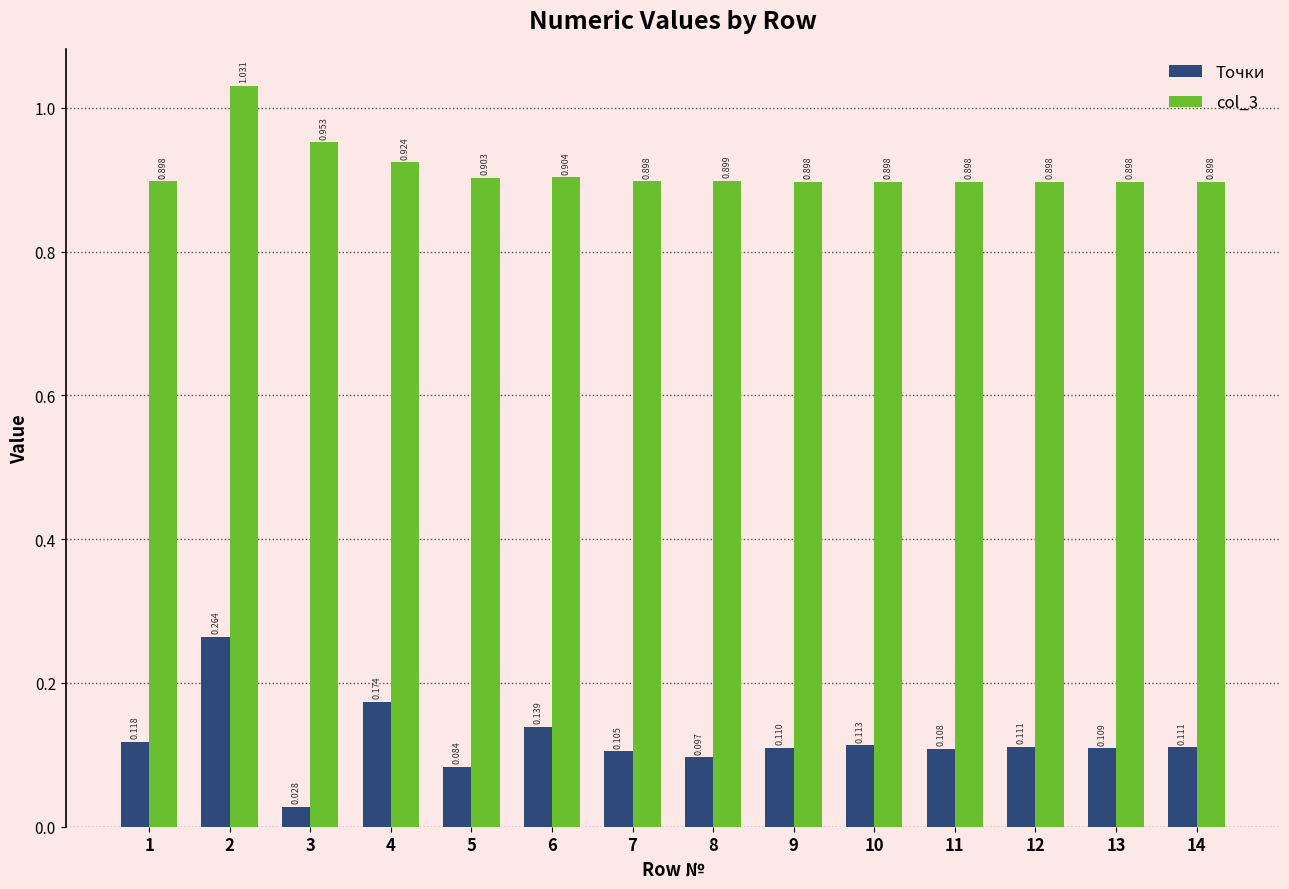

At which category is the sum across all series the highest?

2